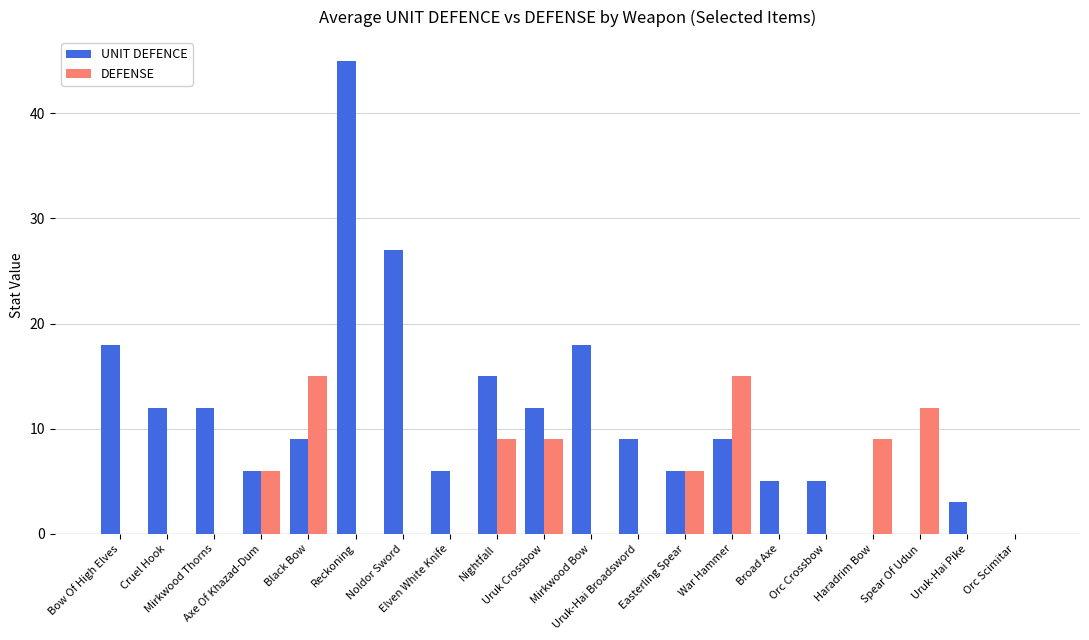

What is the highest value of the DEFENSE series?

15